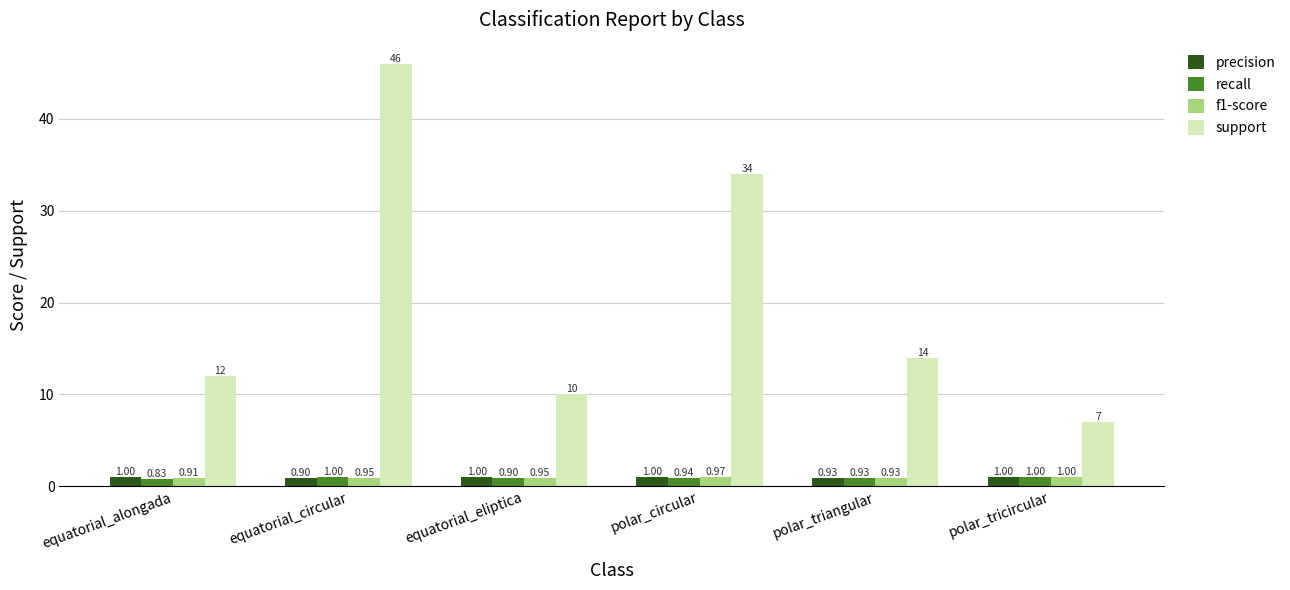

Rank the series at equatorial_circular from lowest to highest value.

precision, f1-score, recall, support